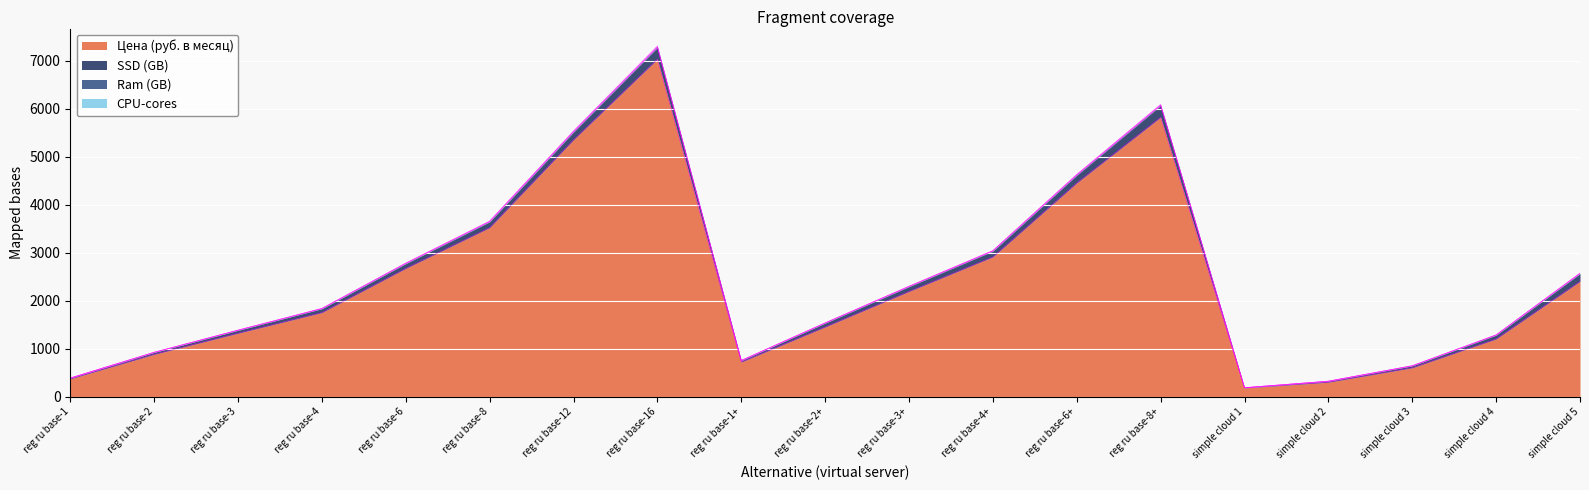

At which category does the chart reach its peak across all series?

reg ru base-16